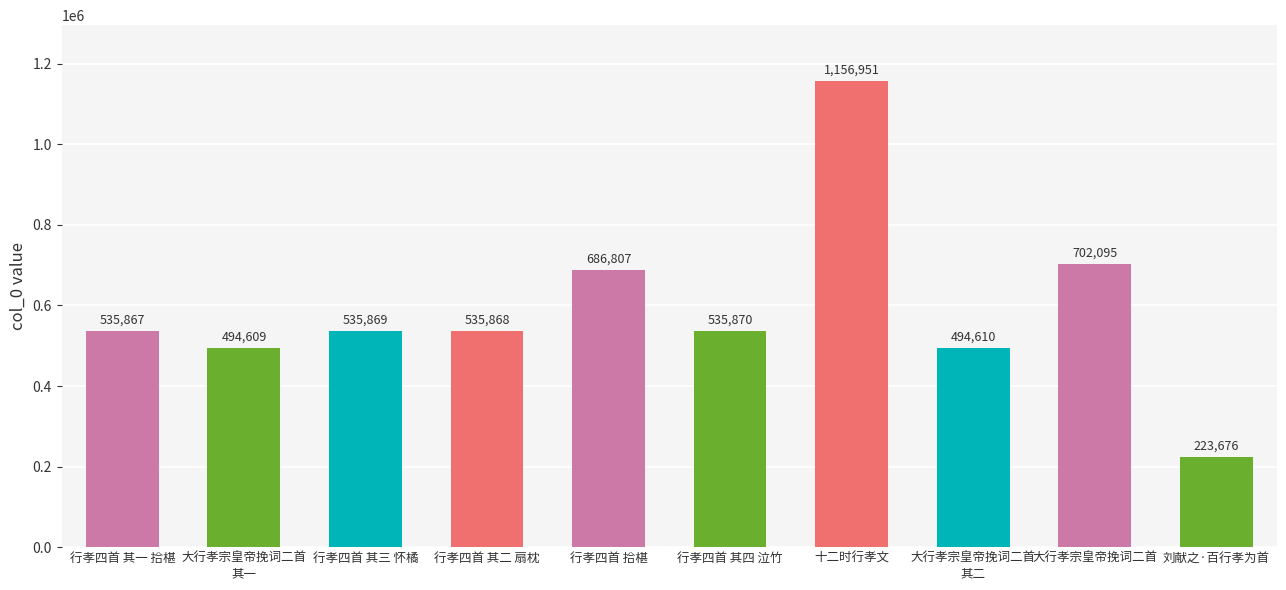

Reading left to right, extract all data points from this chart.

535867	494609	535869	535868	686807	535870	1156951	494610	702095	223676